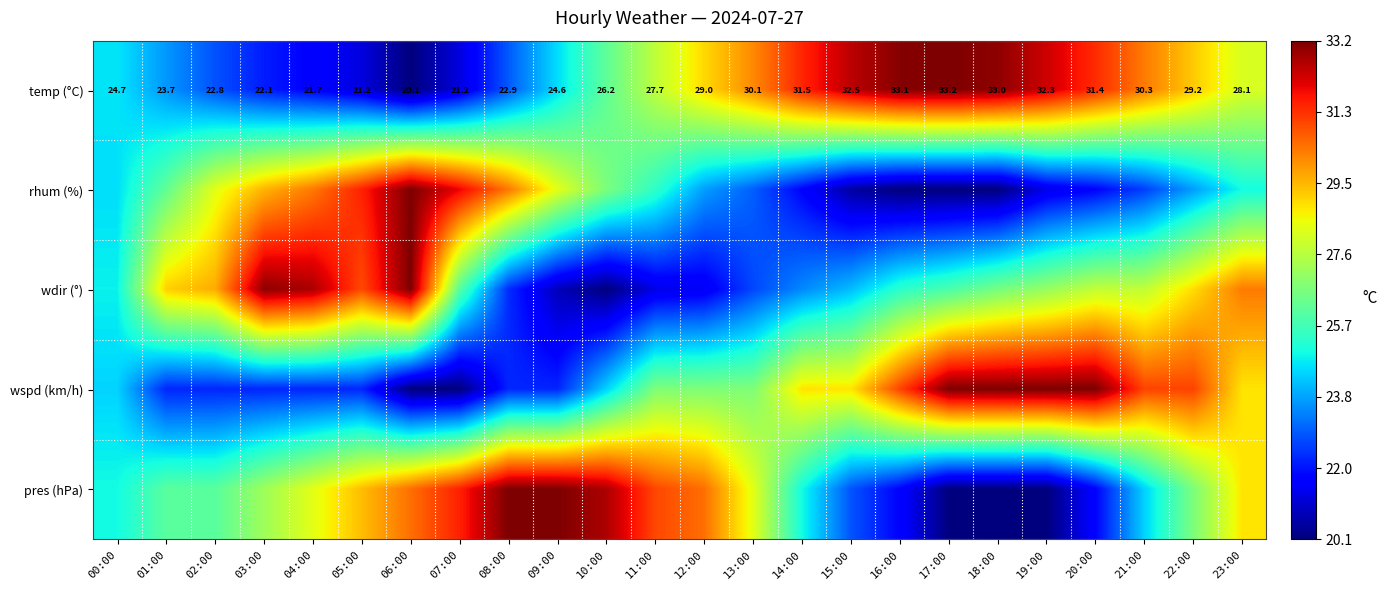

Between 15:00 and 06:00, which is larger?

15:00